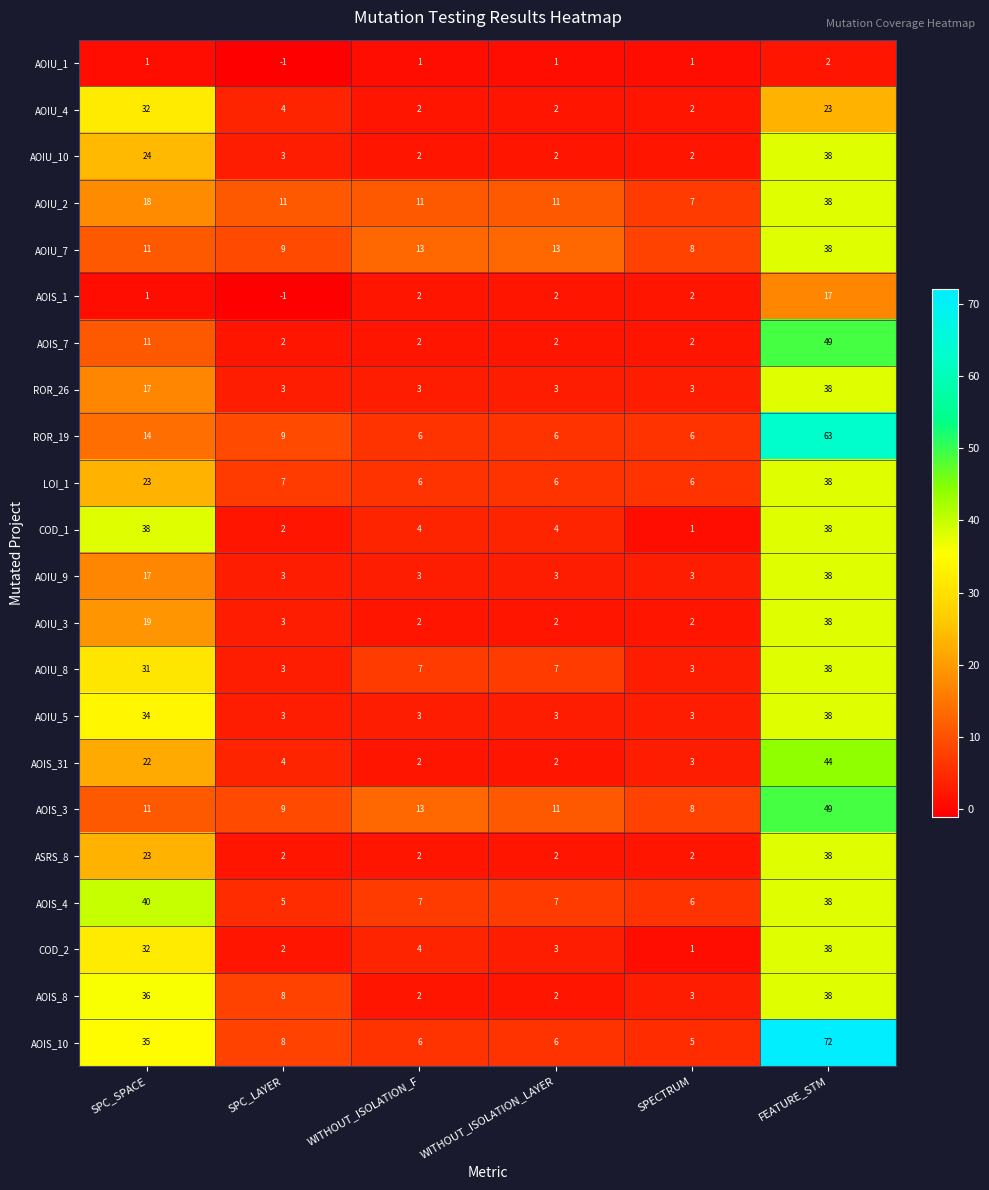

What is the average value of the AOIU_9 series?

11